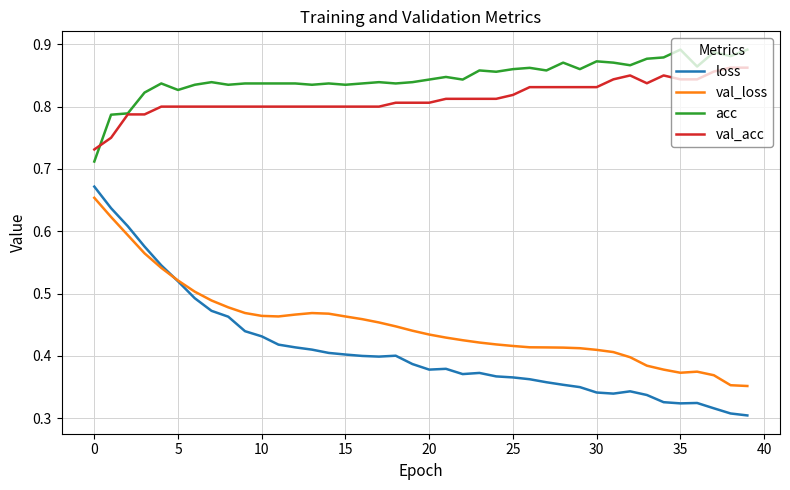

What is the difference between the second highest and minimum values in the val_acc series?

0.1